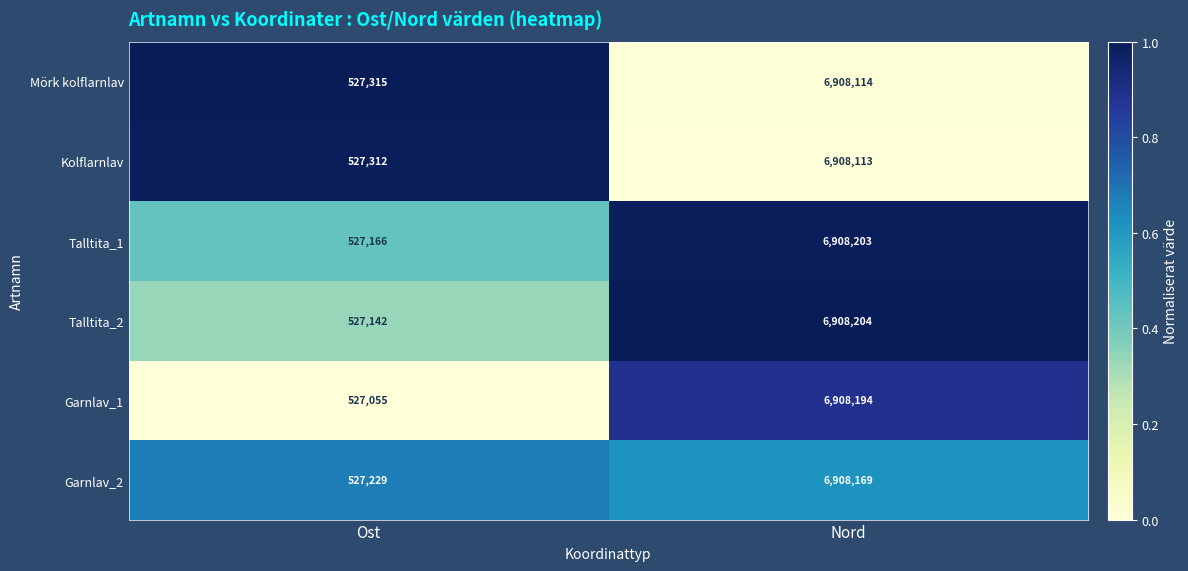

At which category does the chart reach its minimum across all series?

Ost